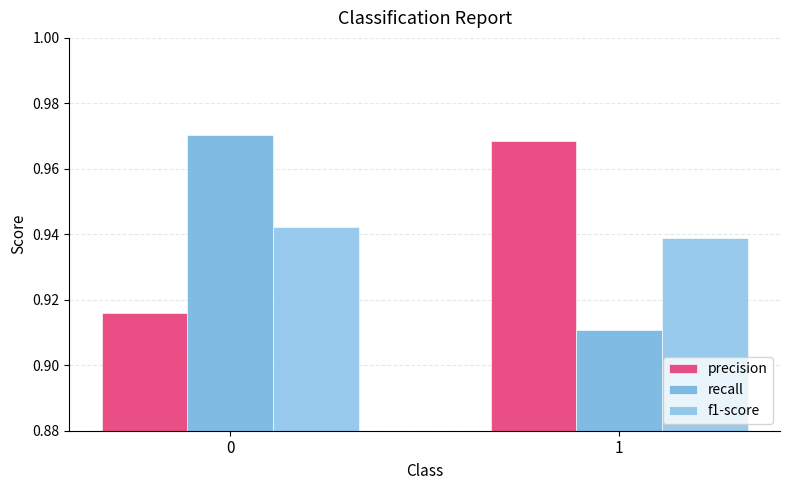

Does the chart contain stacked bars?

No